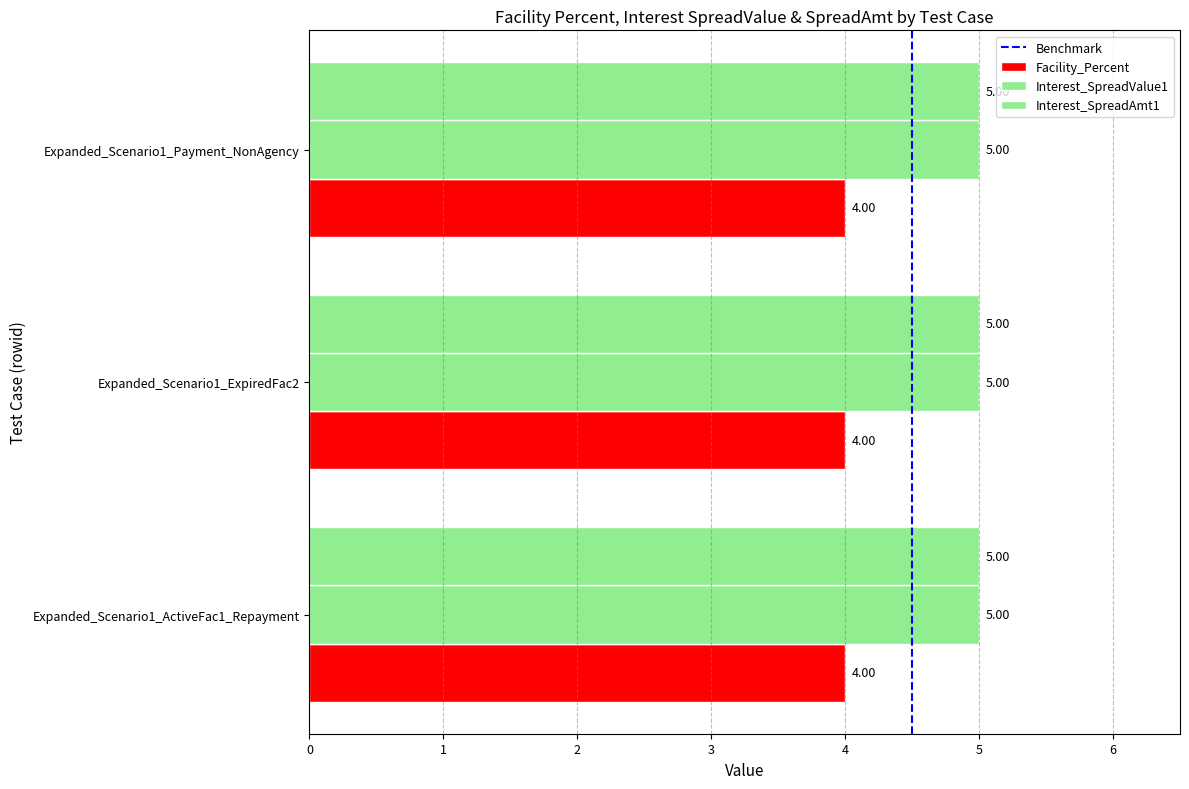

What is the average value of the Interest_SpreadAmt1 series?

5